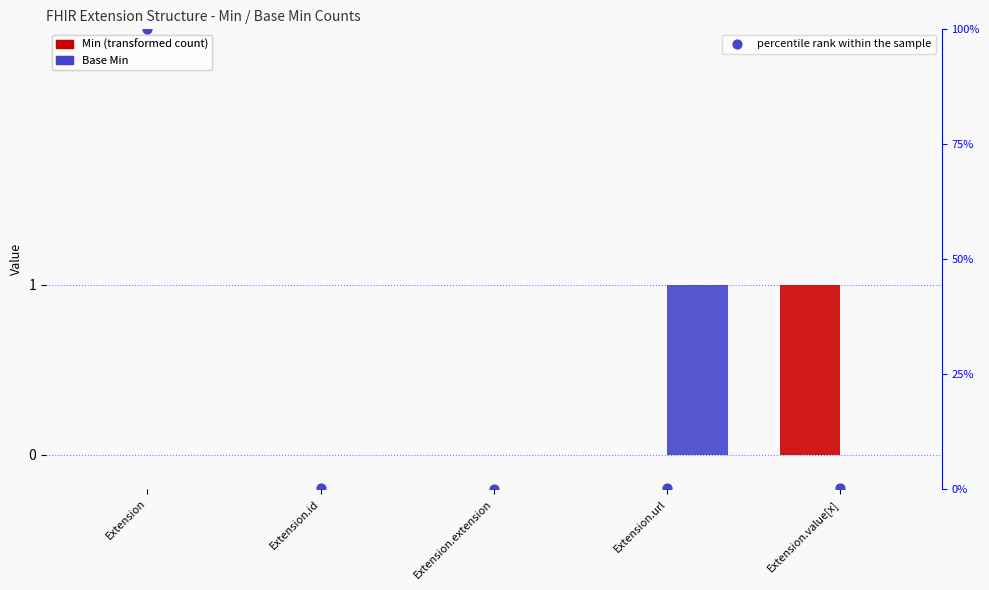

What are all the series names shown in the legend?

Min, Base Min, percentile rank within the sample